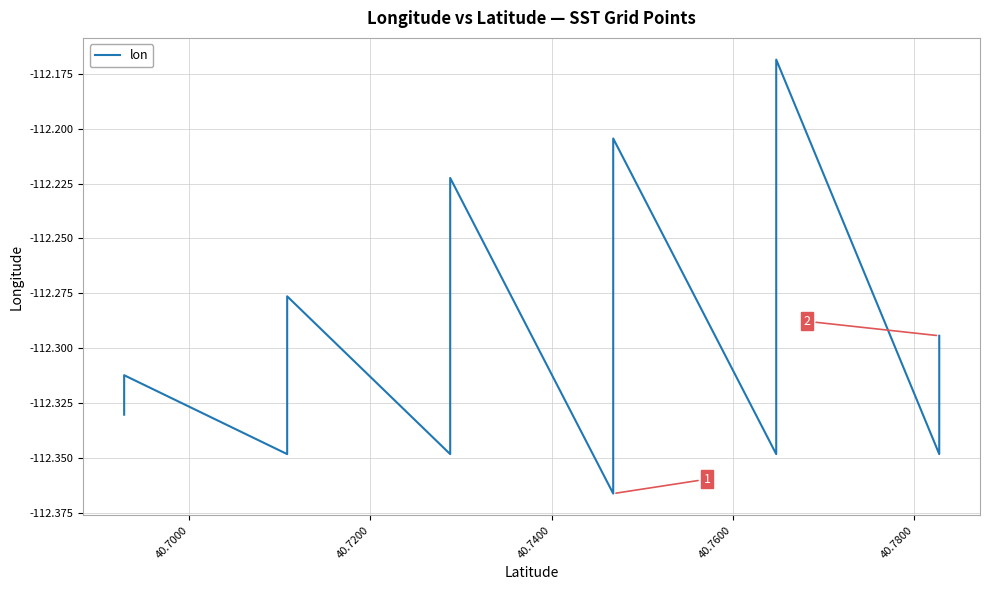

Does the chart have visible grid lines?

Yes